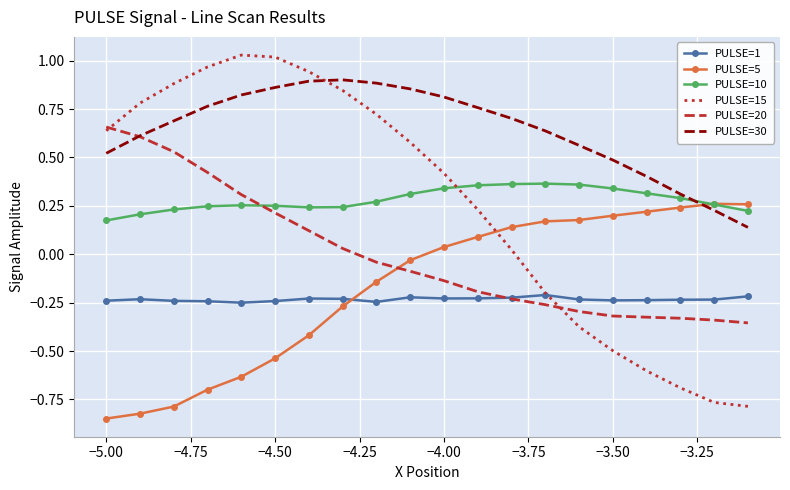

Rank the series by their maximum value, from highest to lowest.

PULSE=15, PULSE=30, PULSE=20, PULSE=10, PULSE=5, PULSE=1